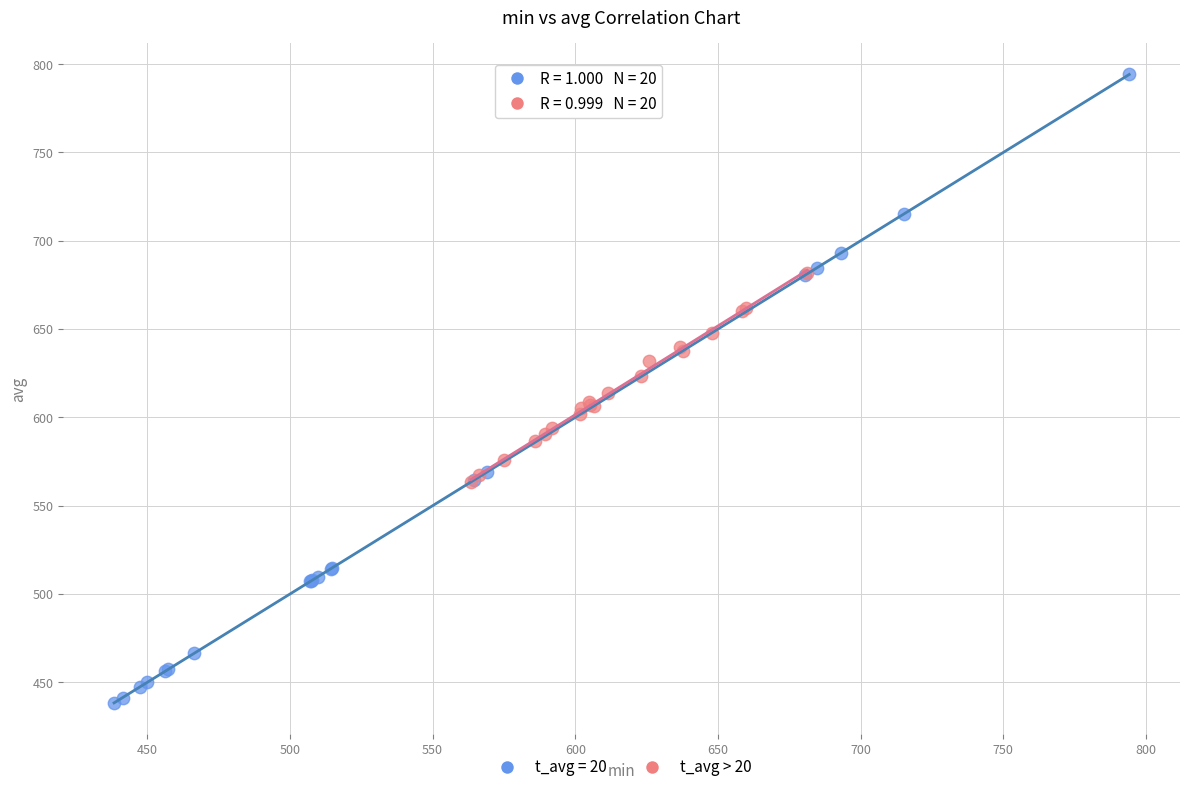

Which series has the largest Y range (max minus min)?

t_avg = 20